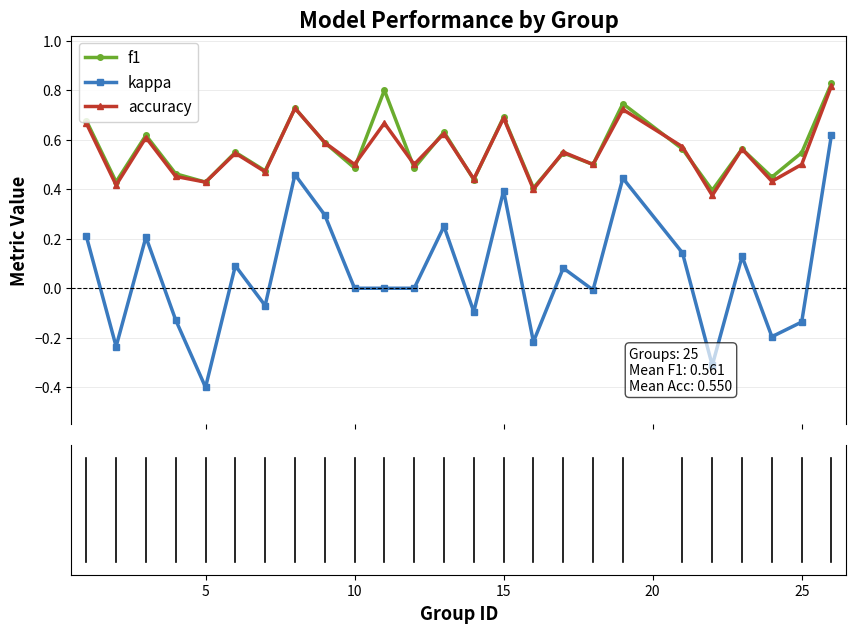

True or false: accuracy has more than 0 interior local peaks.

True